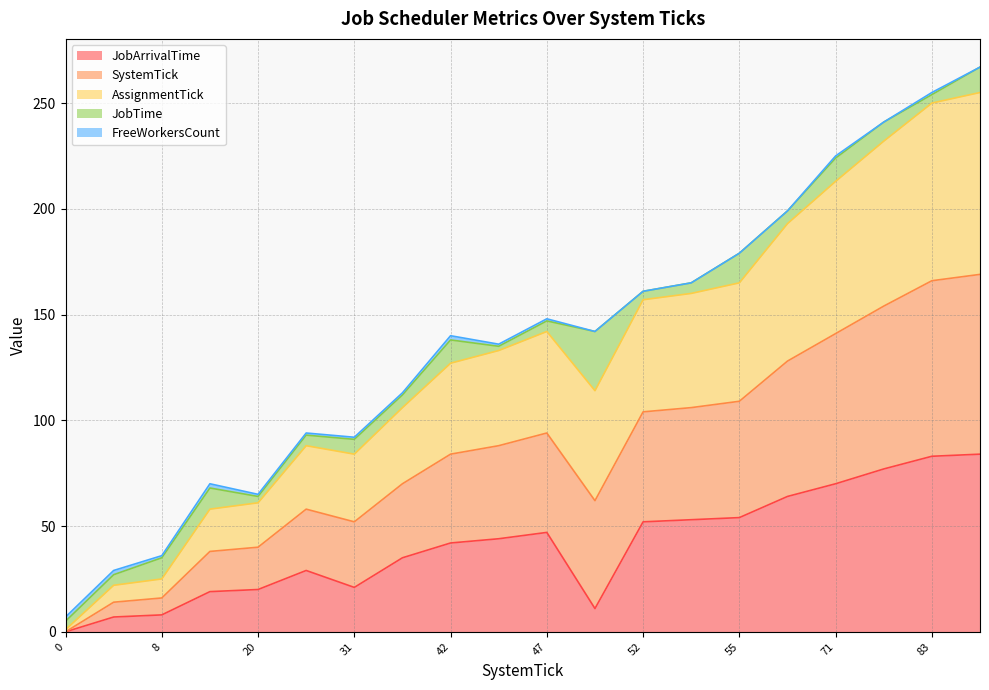

How many lines are shown in the chart?

5